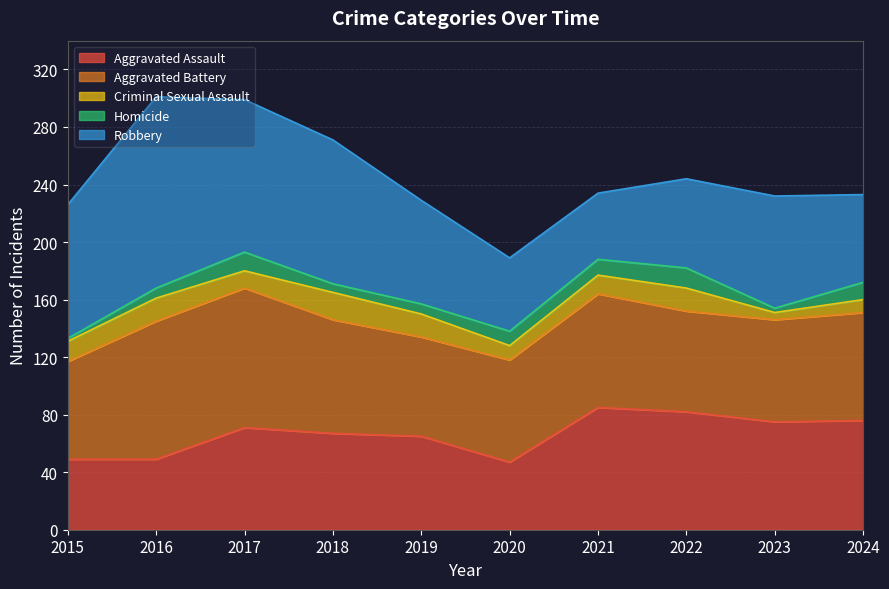

What is the difference between the maximum and second lowest values in the Aggravated Assault series?

36